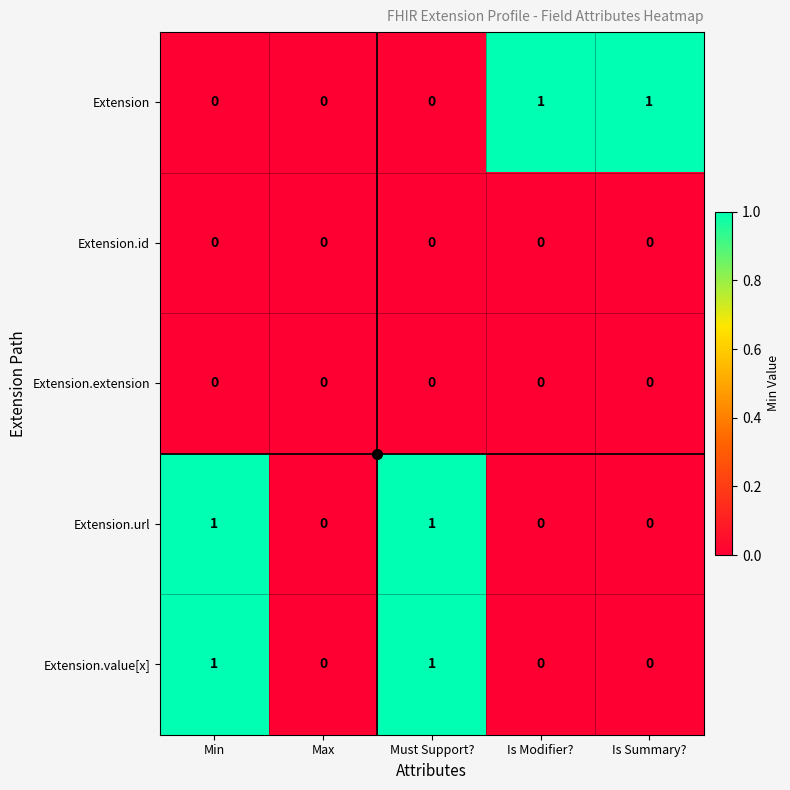

True or false: Extension.id has a value of 0 at Is Modifier?.

True